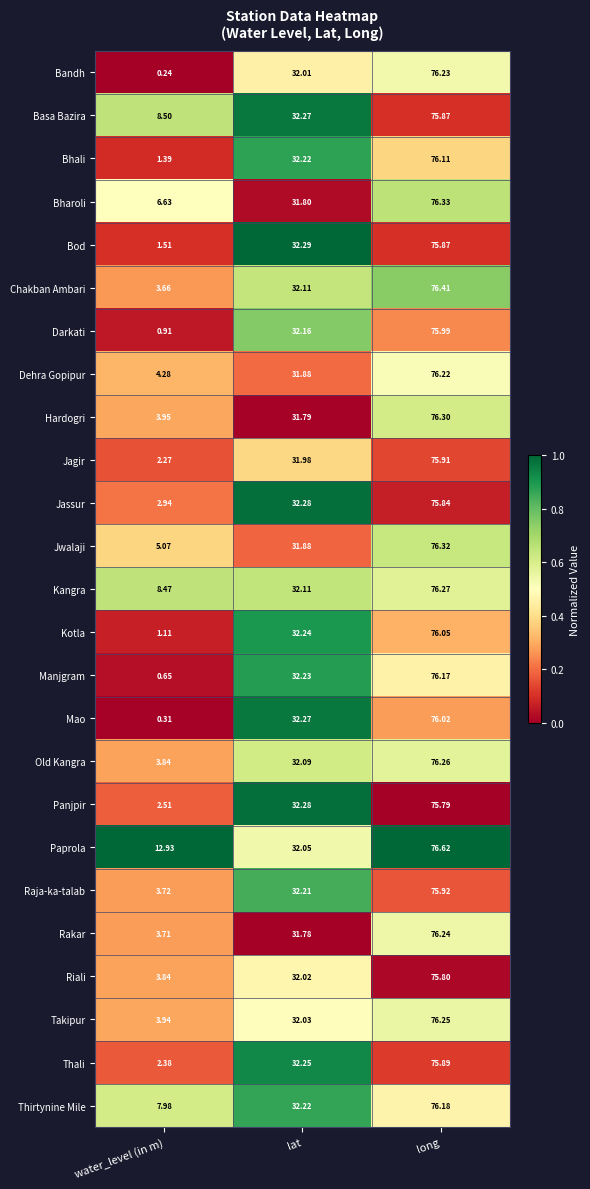

What is the spread (max minus min) of values at lat?

0.5